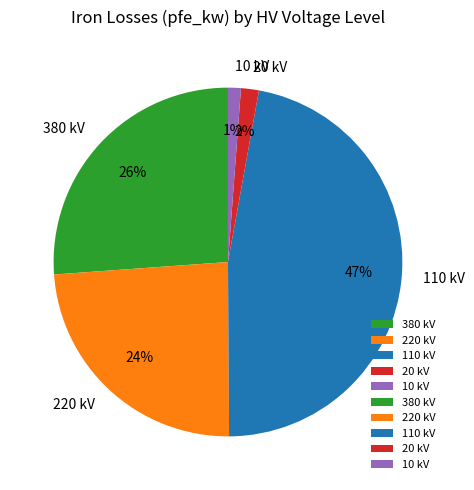

The 110 kV slice represents 39% of the pie. True or false?

False